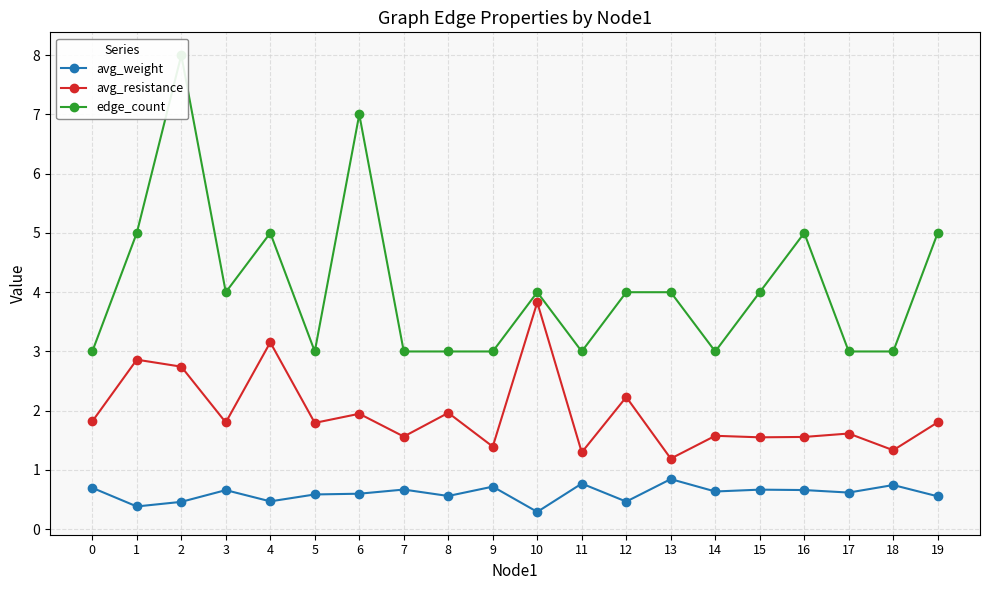

In avg_resistance, how many points are lower than both neighbors (excluding endpoints)?

8